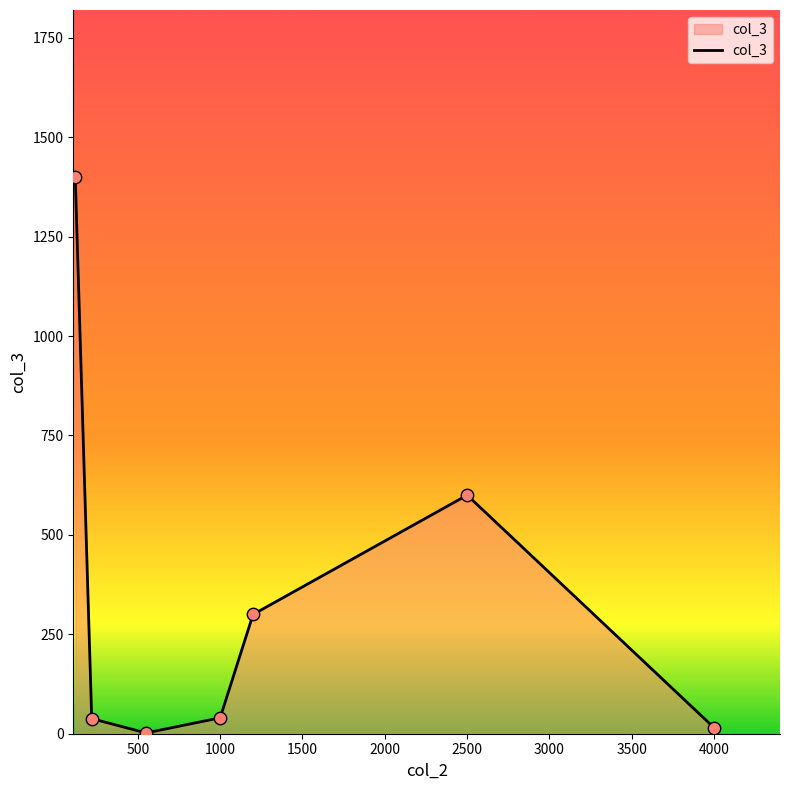

How many interior local peaks (higher than both neighbors) does the data have?

1